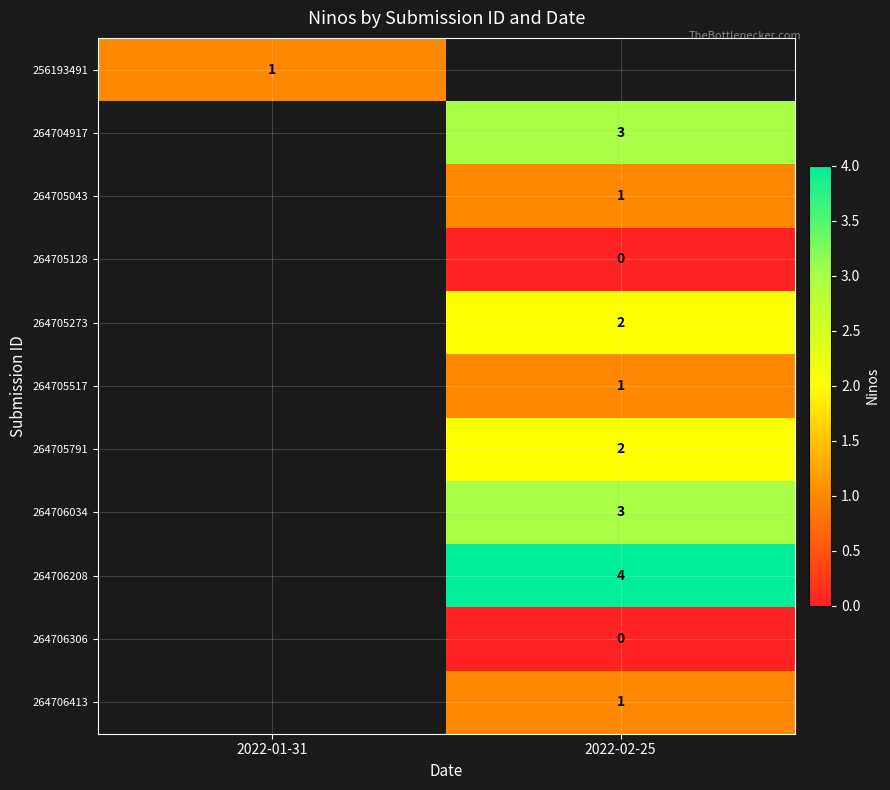

The value of 264706208 at 2022-02-25 is 4. True or false?

True